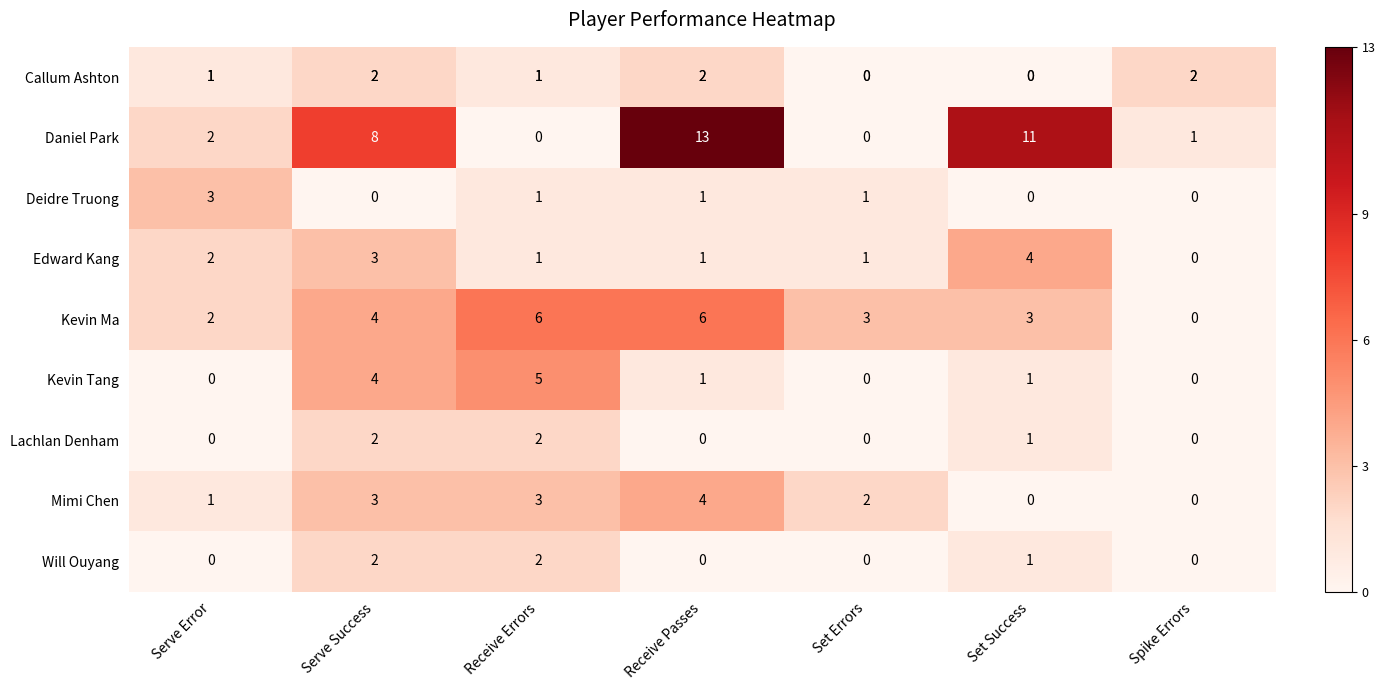

The value of Kevin Tang at Set Errors is 2. True or false?

False